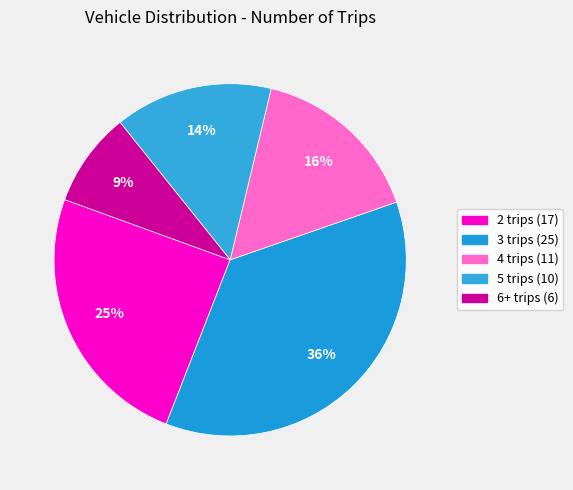

Which has a higher value, 2 trips or 6+ trips?

2 trips